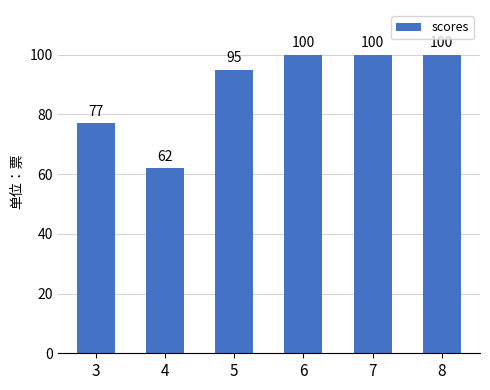

At which label is the value closest to 81?

3